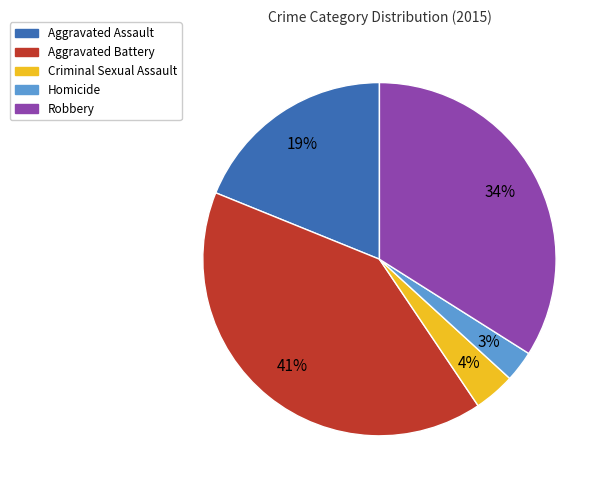

Is there a majority slice in this chart?

No